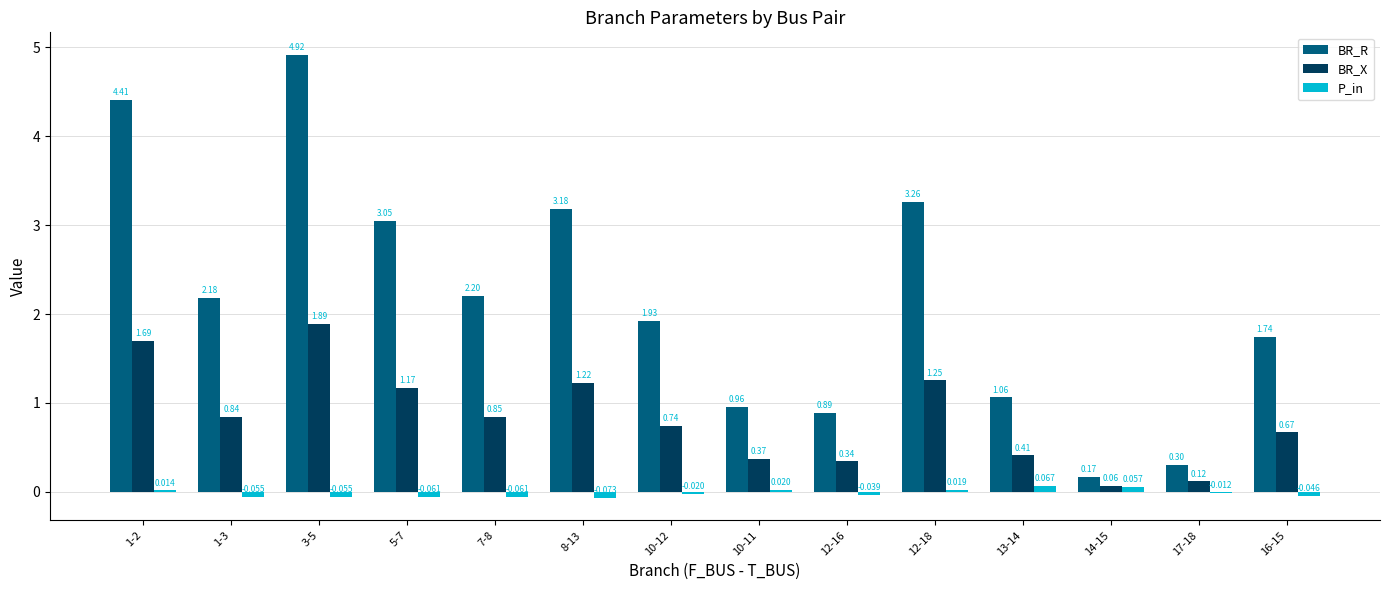

Which series changed the most between 3-5 and 7-8?

BR_R